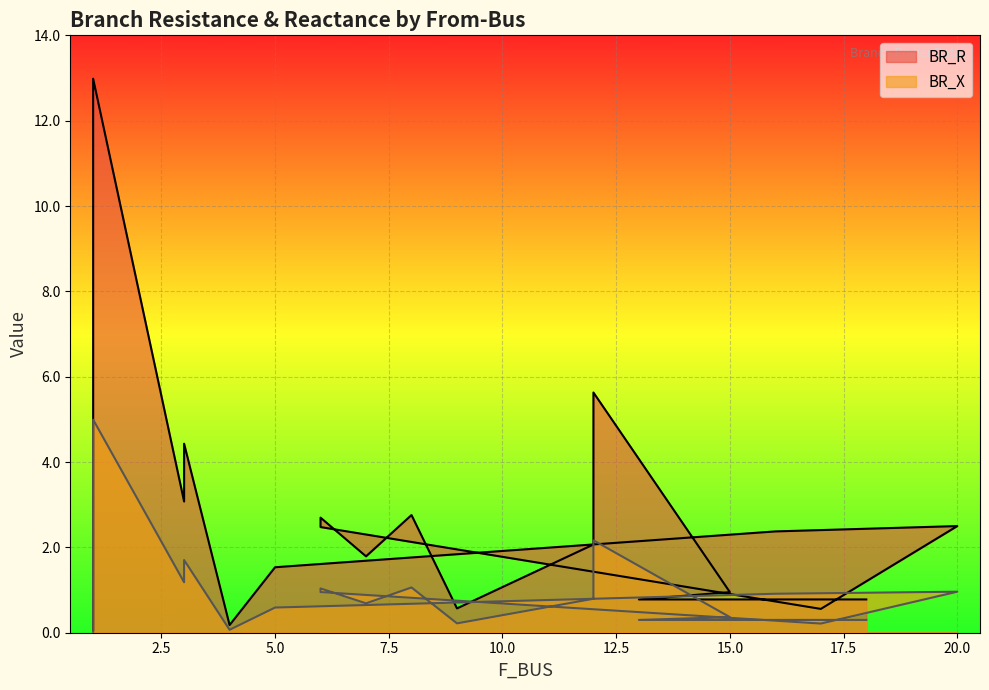

How many series are shown in this chart?

2